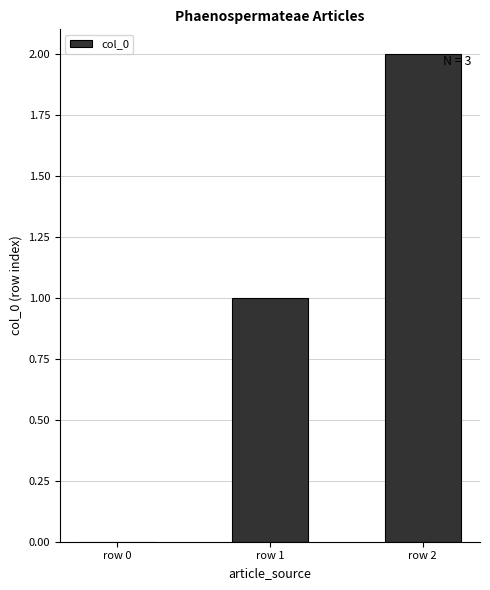

The chart shows a value of 0 at row 0. True or false?

True